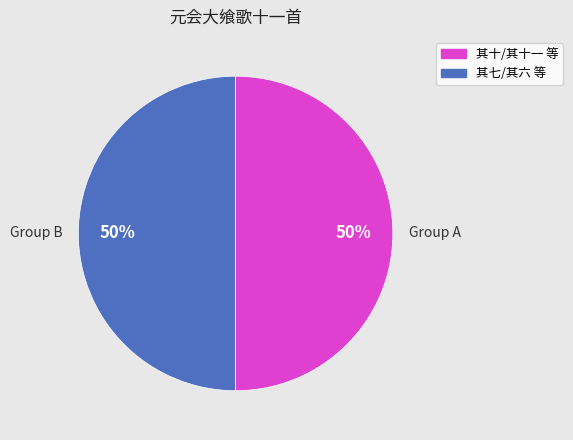

To the nearest percent, what percentage of the pie is Group A?

50%